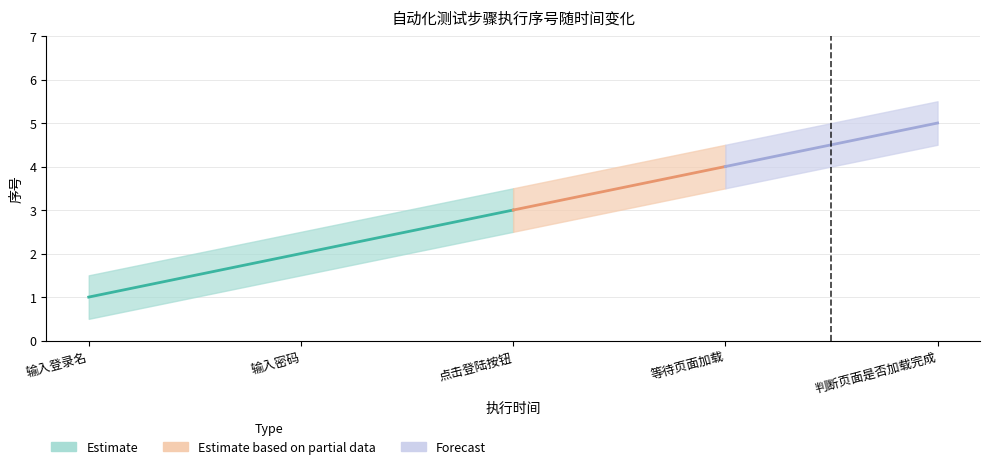

Count the number of data series in this chart.

3